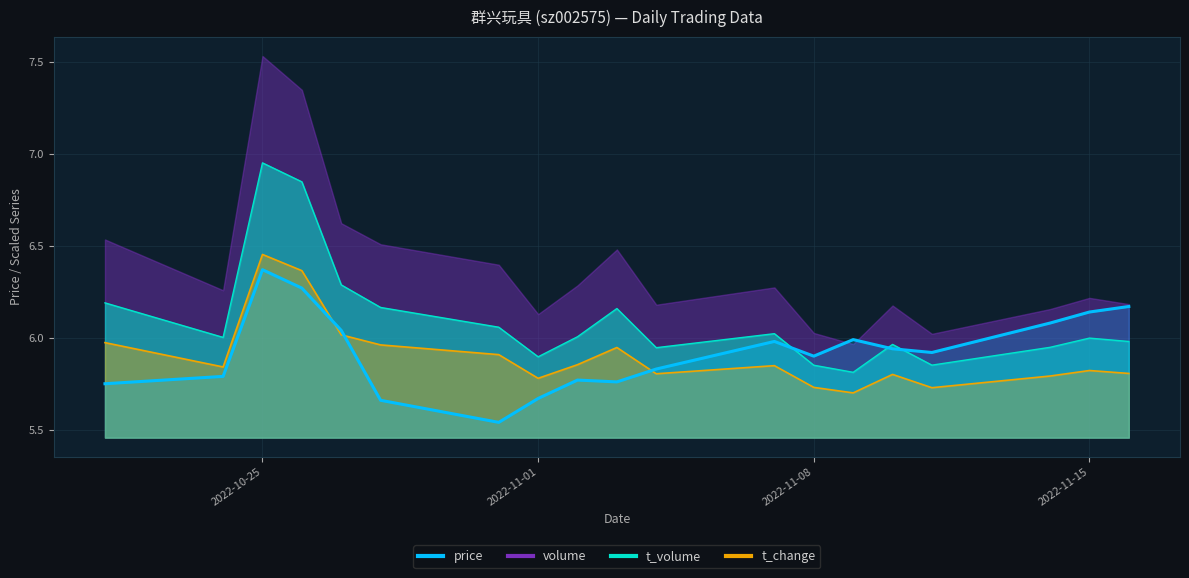

True or false: the data shows 3.6 at 14.

False